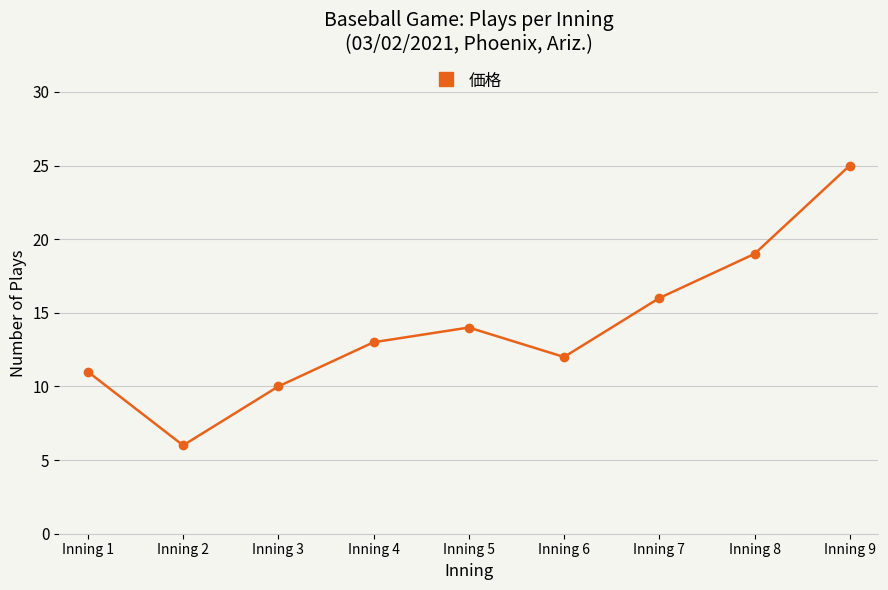

Does the chart have visible grid lines?

Yes